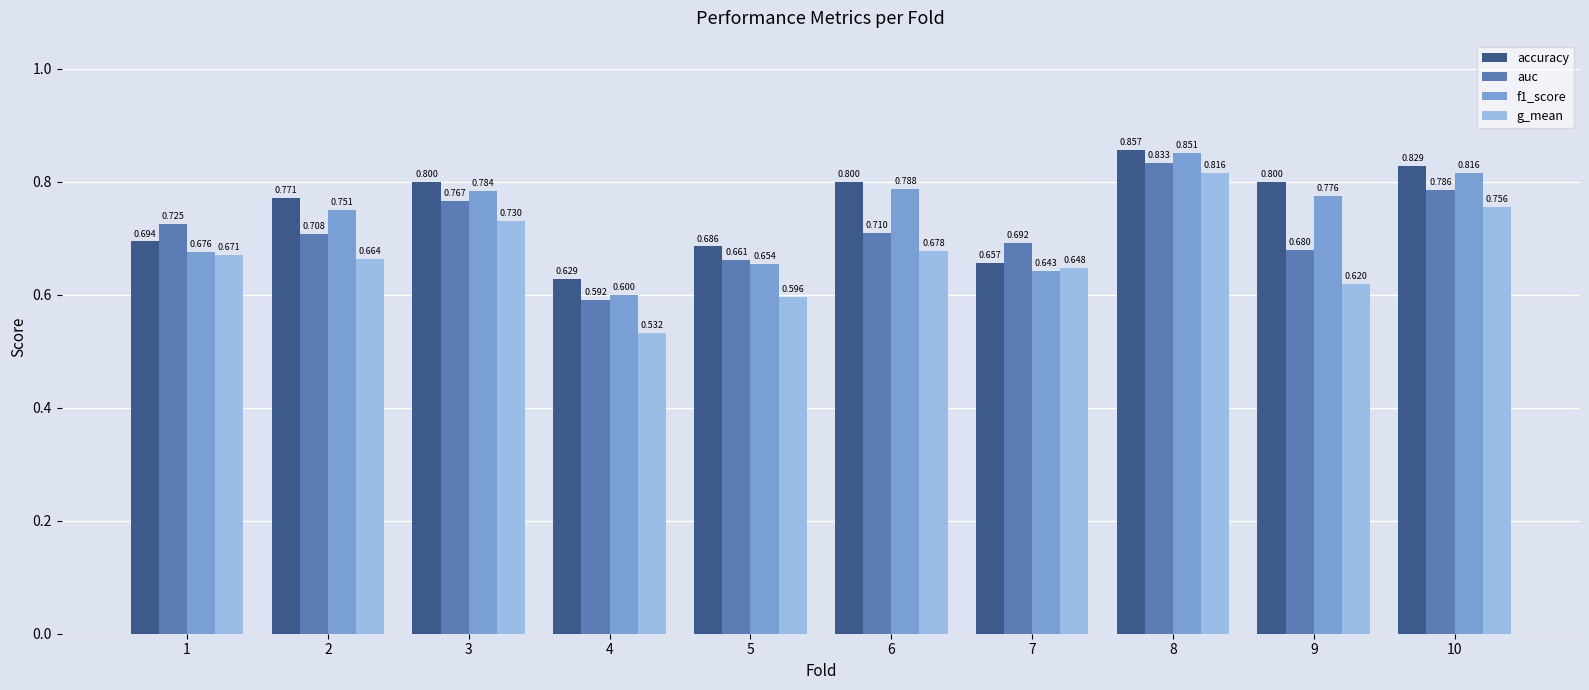

Which series has the widest spread of values?

g_mean